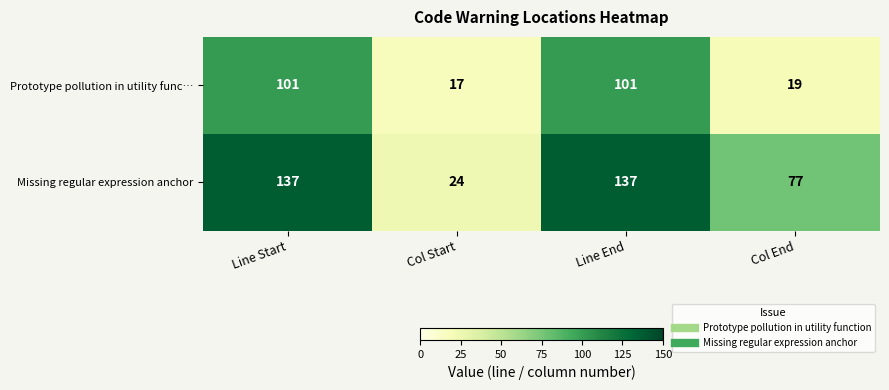

How many data points does each series have?

4